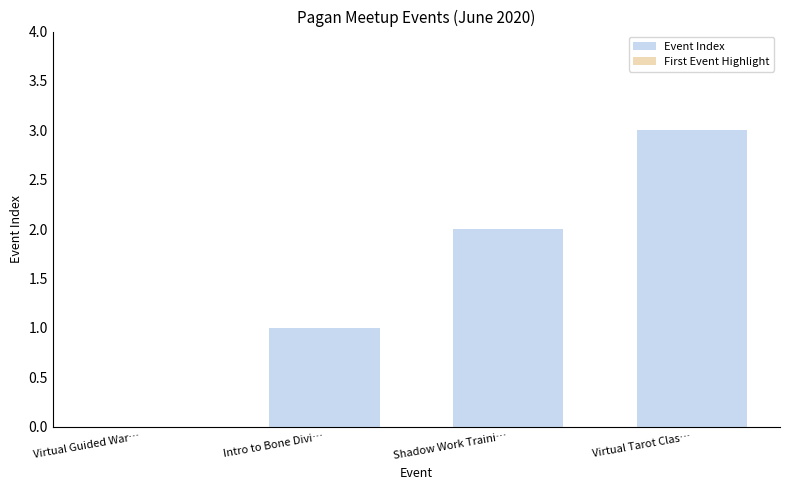

Which category has the highest value across all series?

Virtual Tarot Clas…